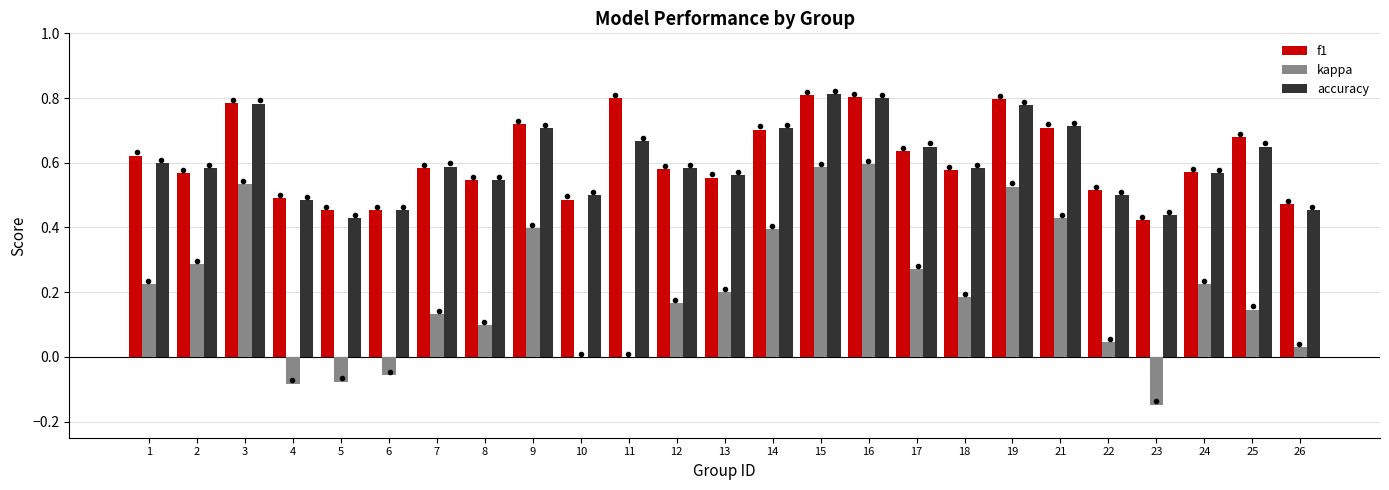

What is the total value across all series at 14?

1.8